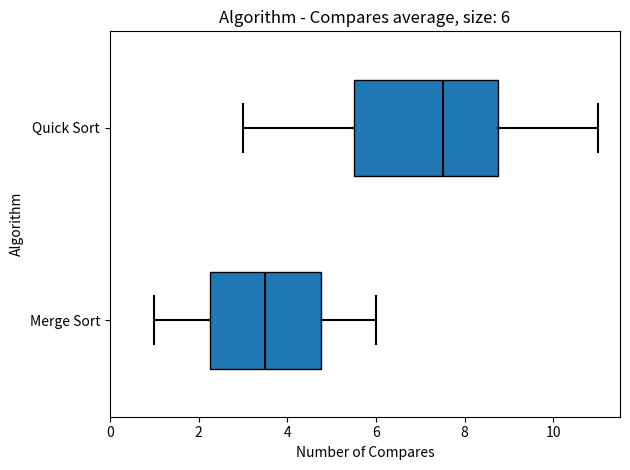

Comparing the boxes themselves (not the whiskers), which one is the widest?

Quick Sort